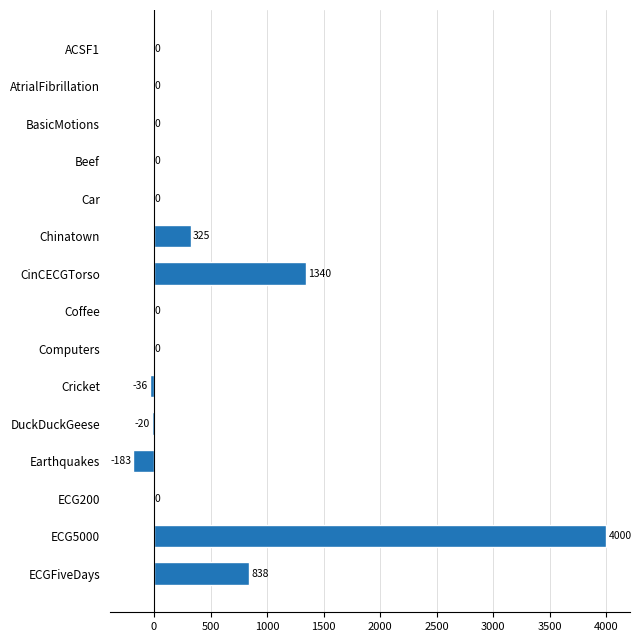

Reading top to bottom, transcribe all the data shown in this chart.

ACSF1=0	AtrialFibrillation=0	BasicMotions=0	Beef=0	Car=0	Chinatown=325	CinCECGTorso=1340	Coffee=0	Computers=0	Cricket=-36	DuckDuckGeese=-20	Earthquakes=-183	ECG200=0	ECG5000=4000	ECGFiveDays=838